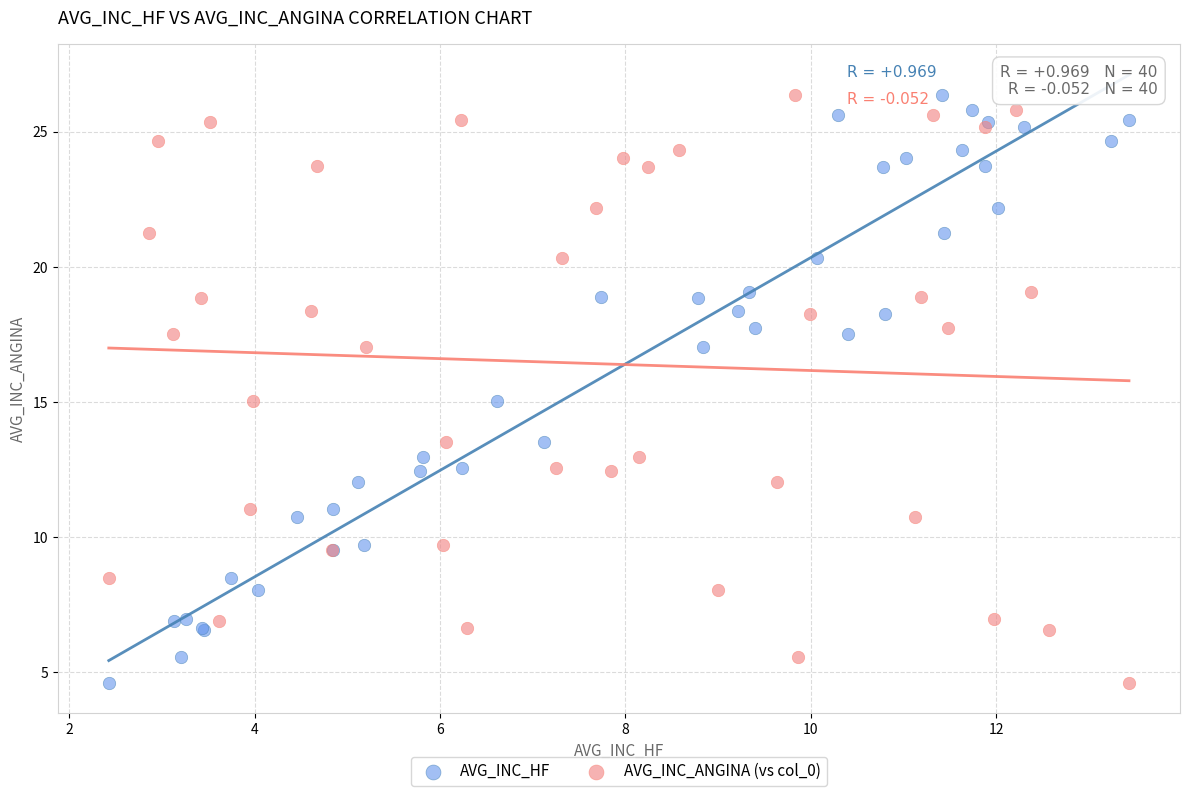

What are all the series names shown in the legend?

AVG_INC_HF, AVG_INC_ANGINA (vs col_0)